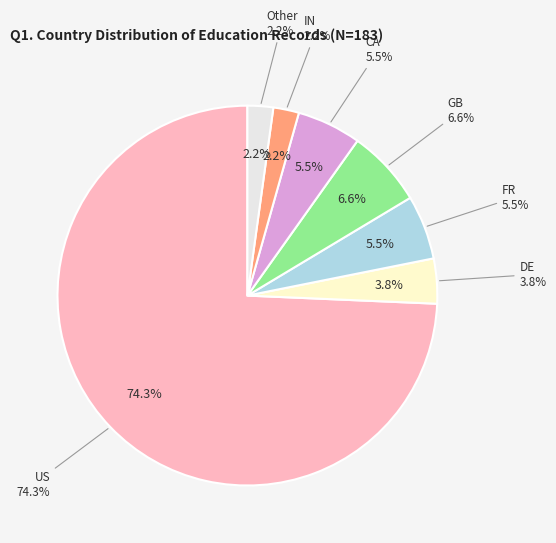

Between IN and GB, which is larger?

GB